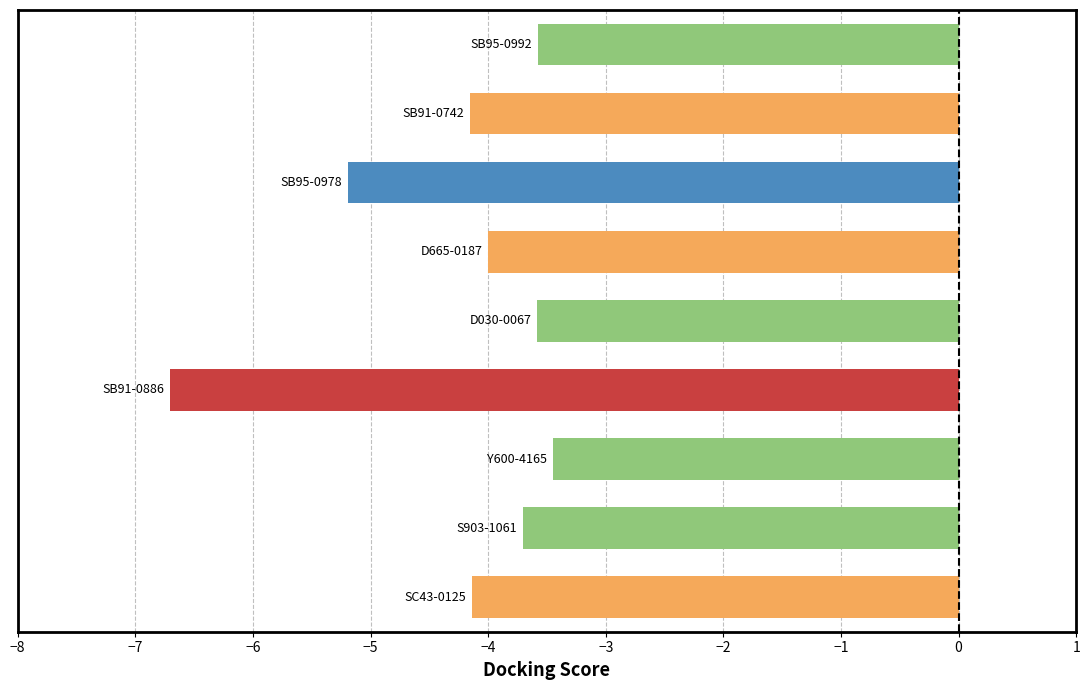

What is the sum of all values?

-38.5